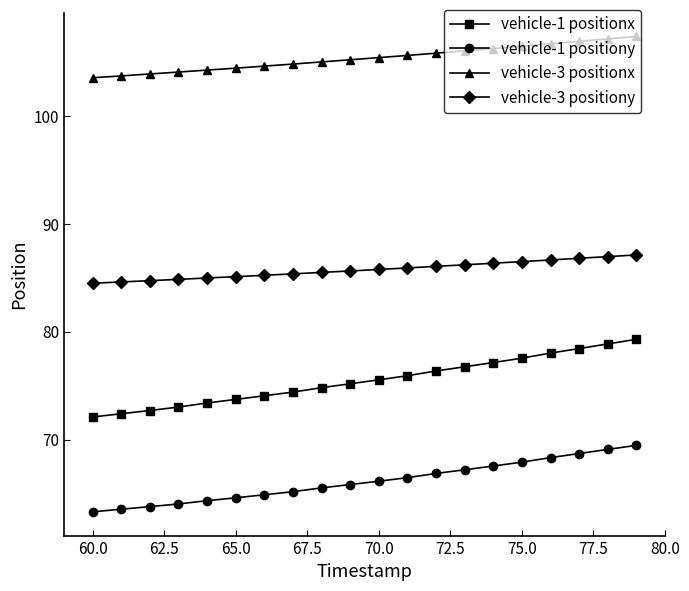

What is the value of the vehicle-1 positionx point at the 18th from the left?

78.4